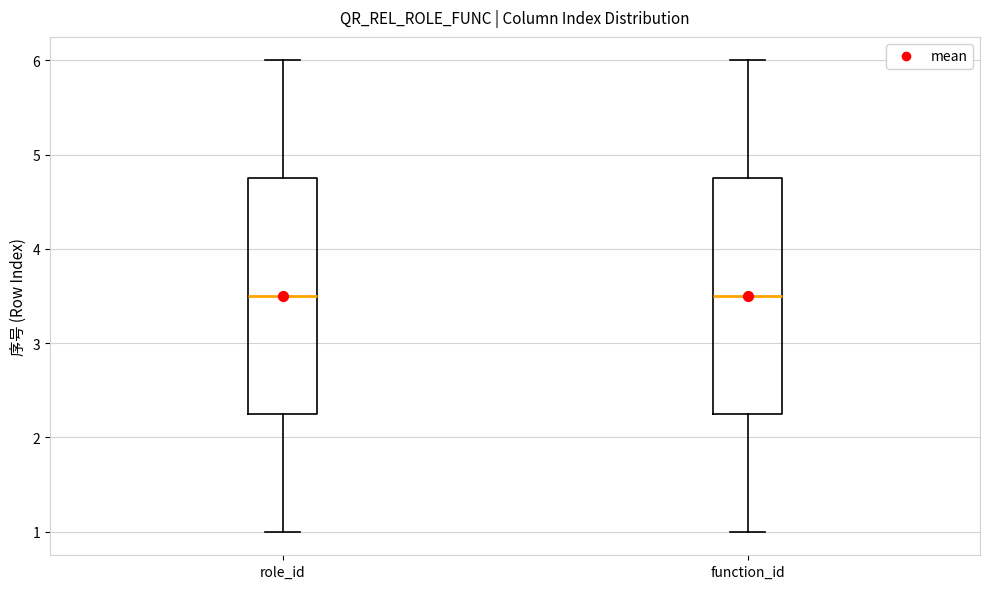

Where does the lower whisker of the box for function_id end on the y-axis? The values are not printed on the chart, so give them approximately, as read against the axis.

1.0